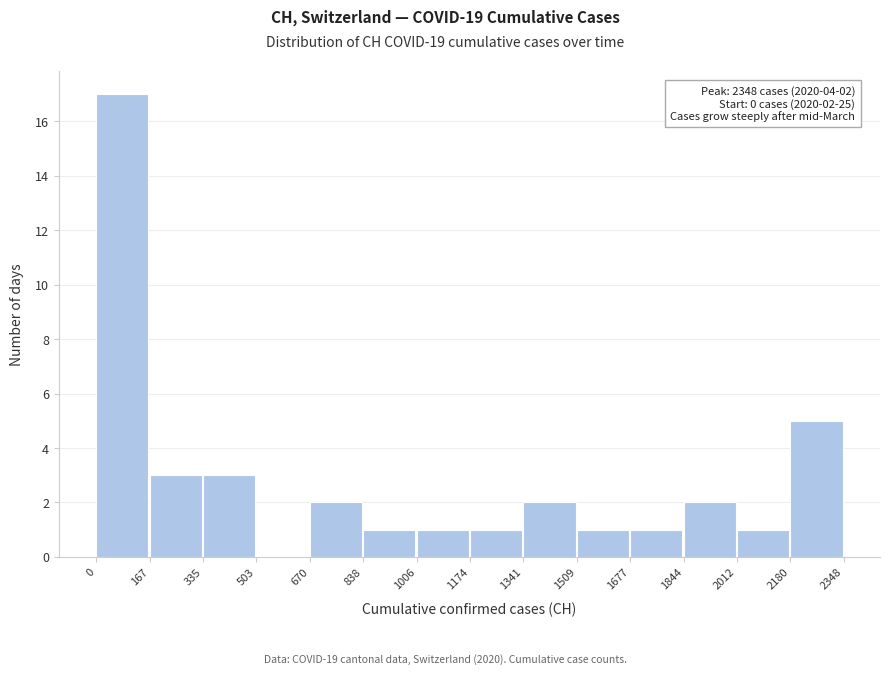

Which range on the x-axis has the tallest bar?

0 to 167